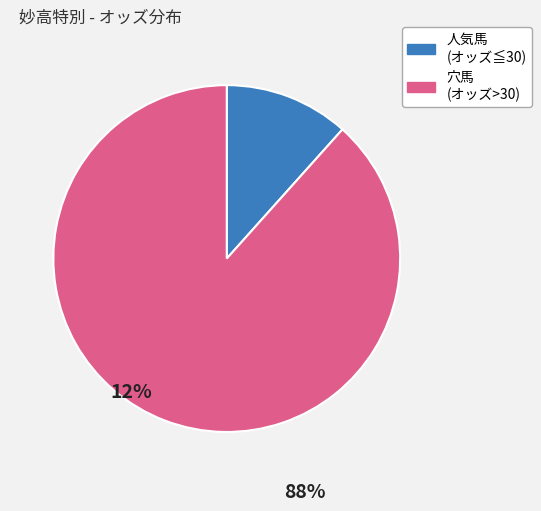

Is there any slice that represents more than half of the pie?

Yes